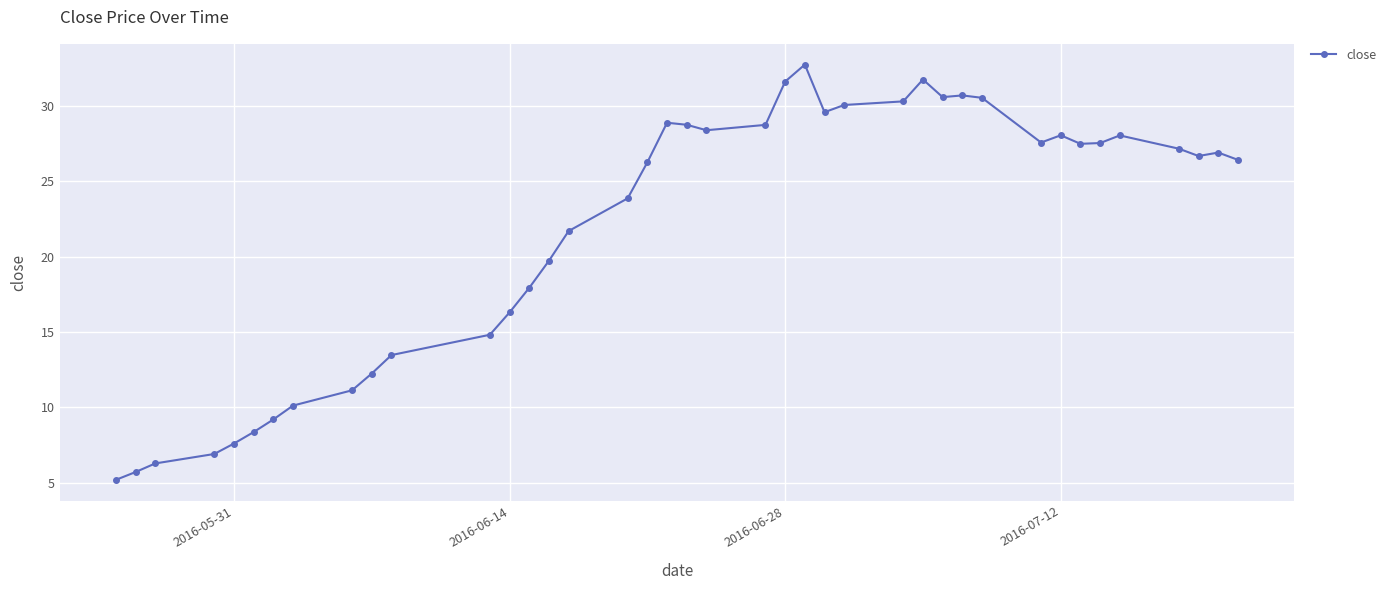

What is the sum of all values?

875.7